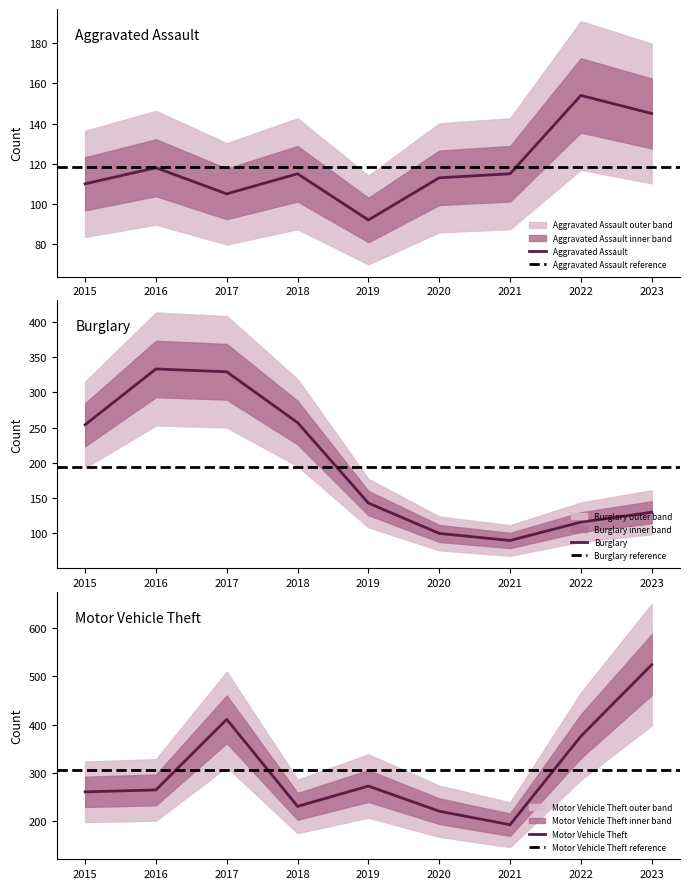

In Burglary, how many points are lower than both neighbors (excluding endpoints)?

1